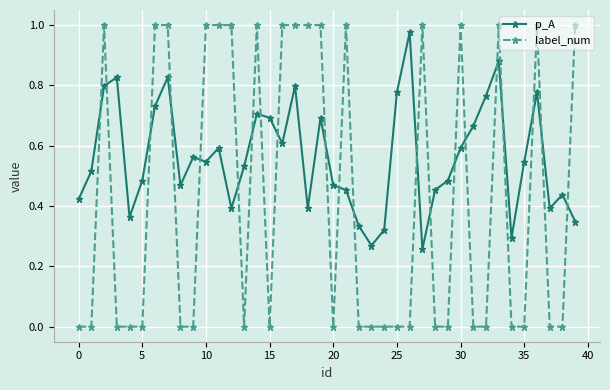

List the series in order of their overall mean, highest first.

p_A, label_num